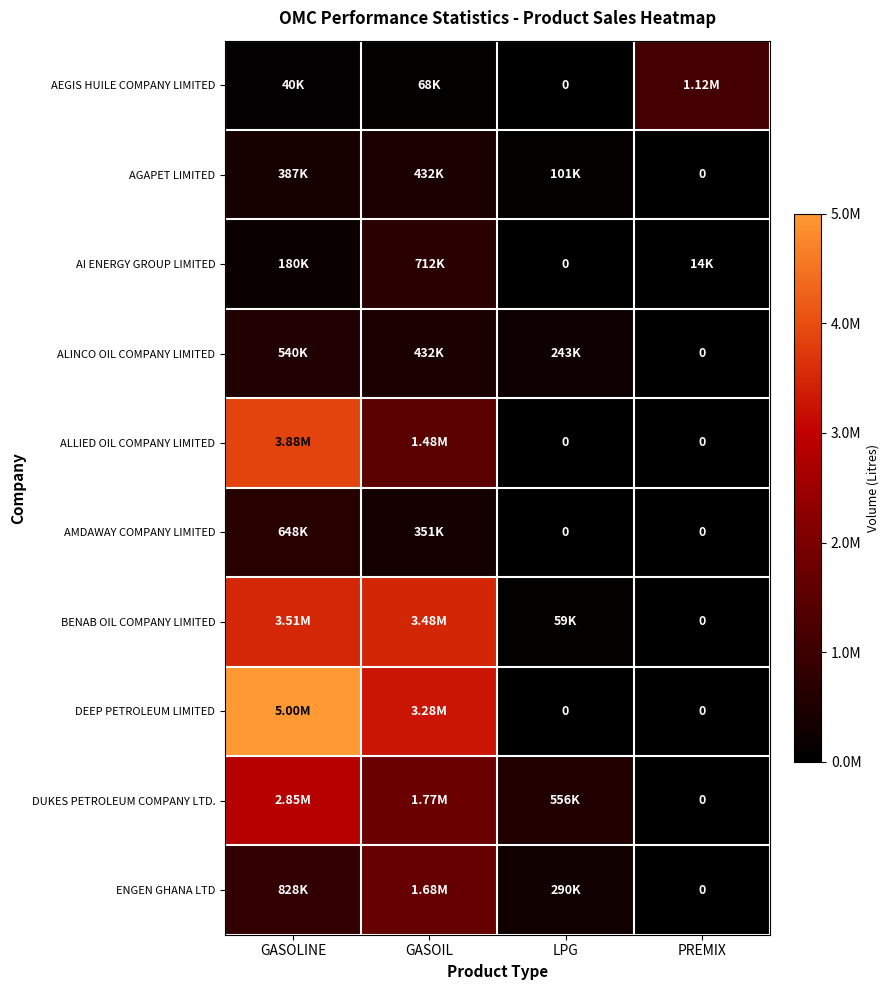

At how many categories does at least one series exceed 0?

4